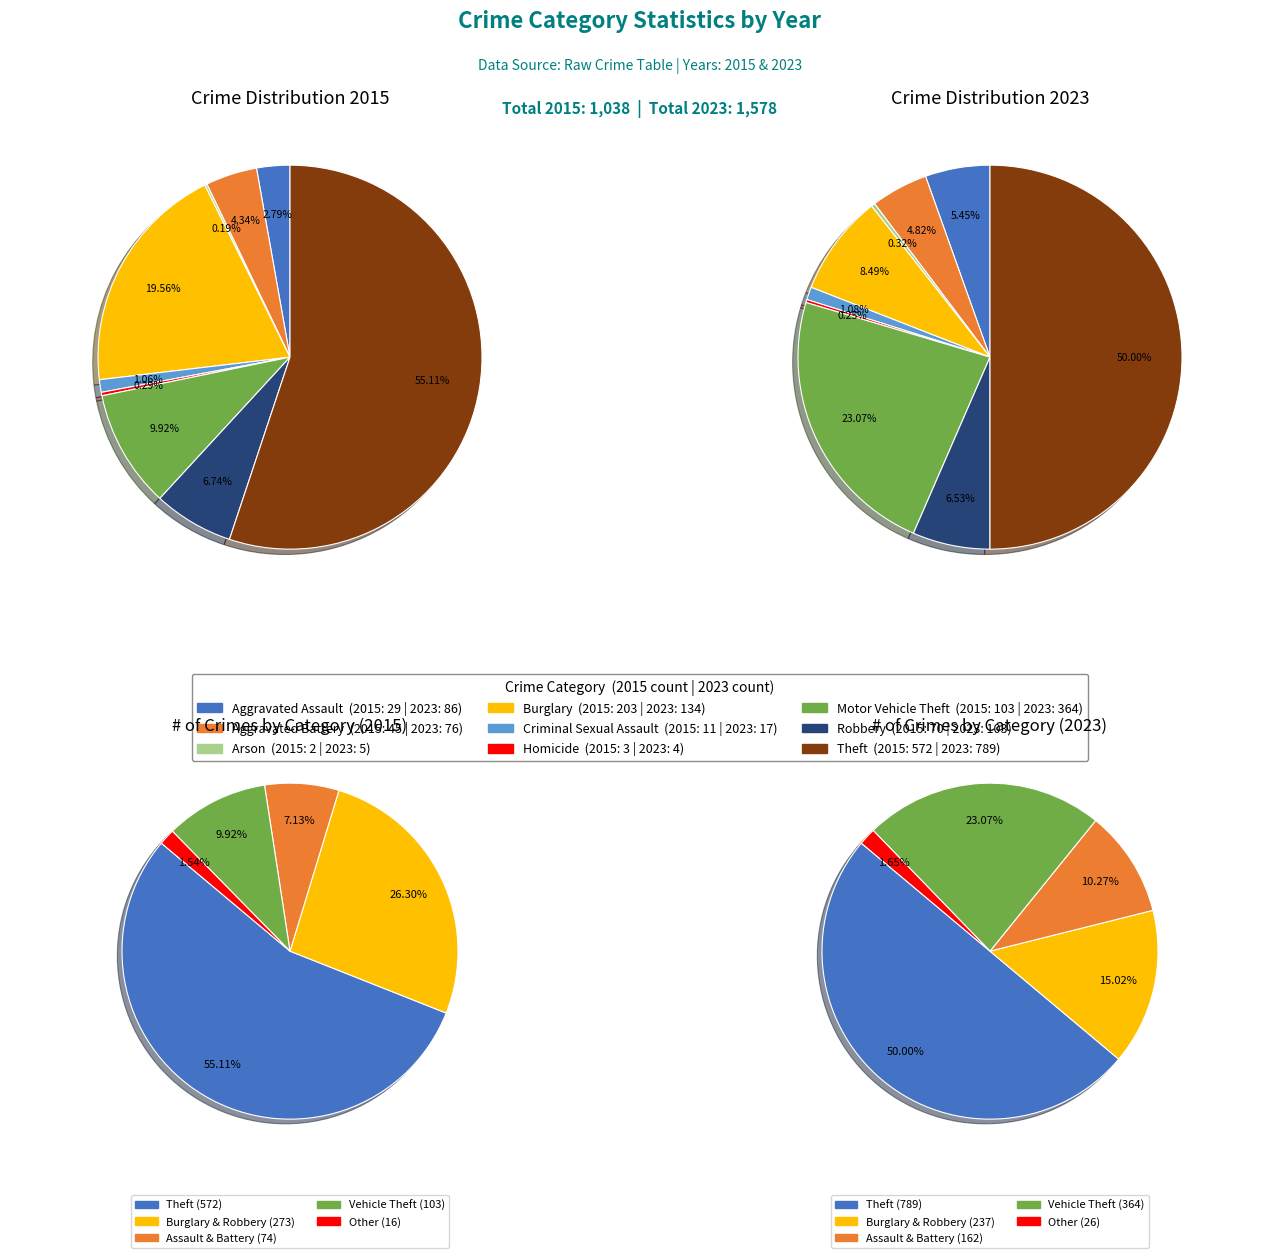

The 7 slice represents 21% of the pie. True or false?

False